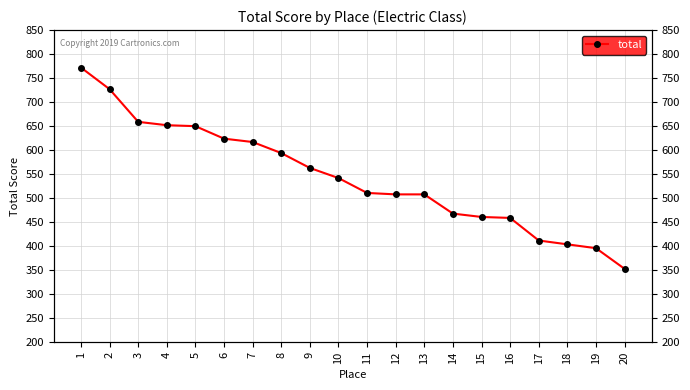

True or false: the data shows 563 at 9.

True